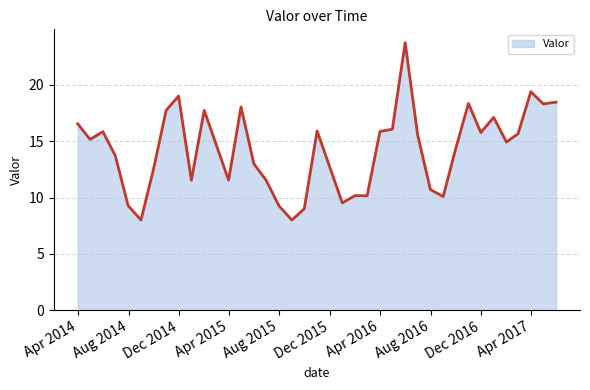

How many lines are shown in the chart?

1